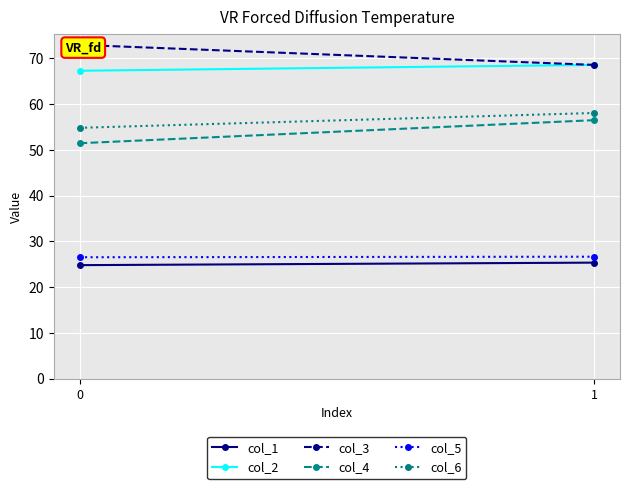

Which series has the largest range (max minus min)?

col_4